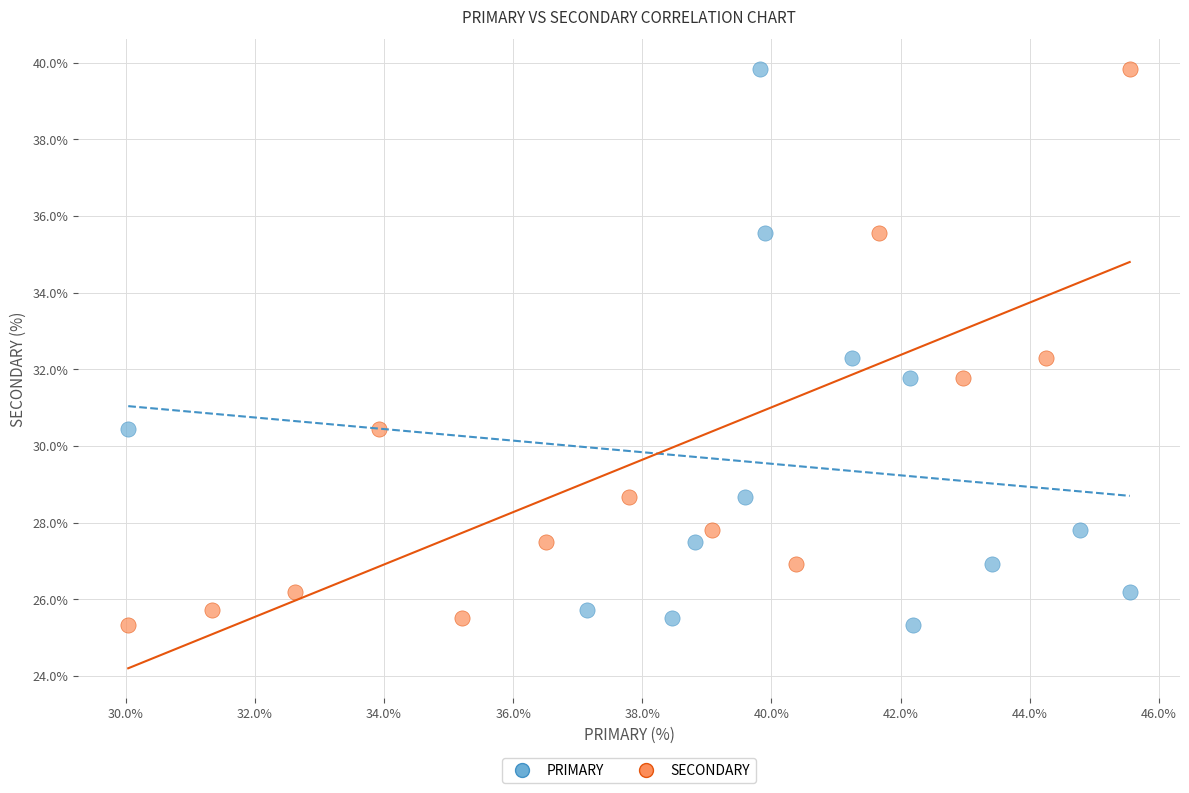

What are all the series names shown in the legend?

PRIMARY, SECONDARY